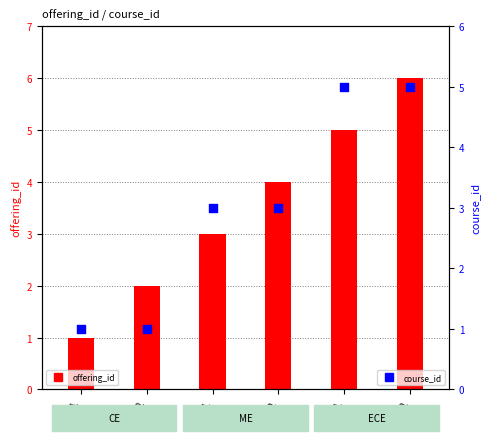

What are all the series names shown in the legend?

offering_id, course_id